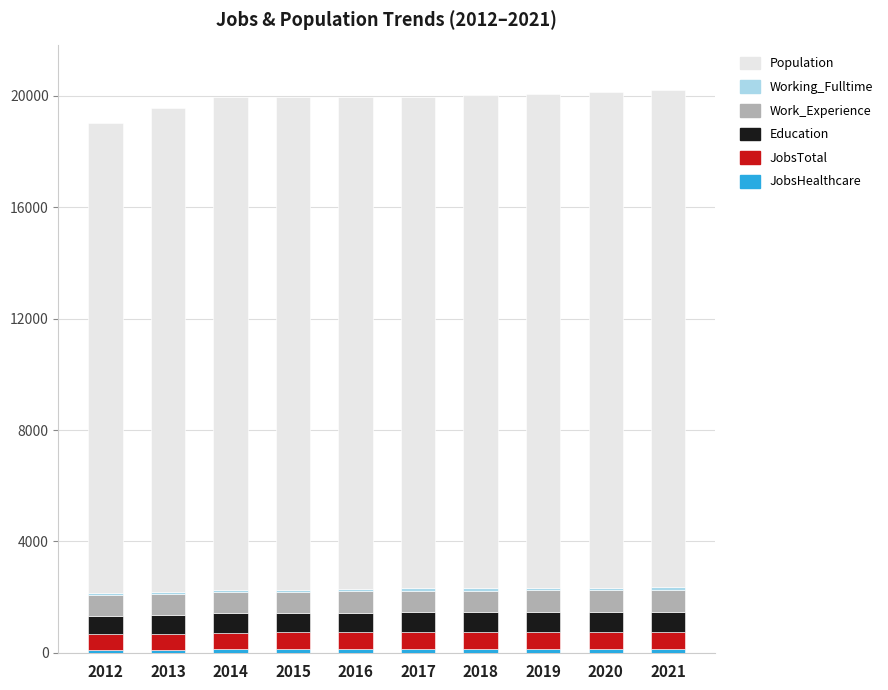

At 2012, list the series in order from largest to smallest.

Population, Work_Experience, Education, JobsTotal, JobsHealthcare, Working_Fulltime